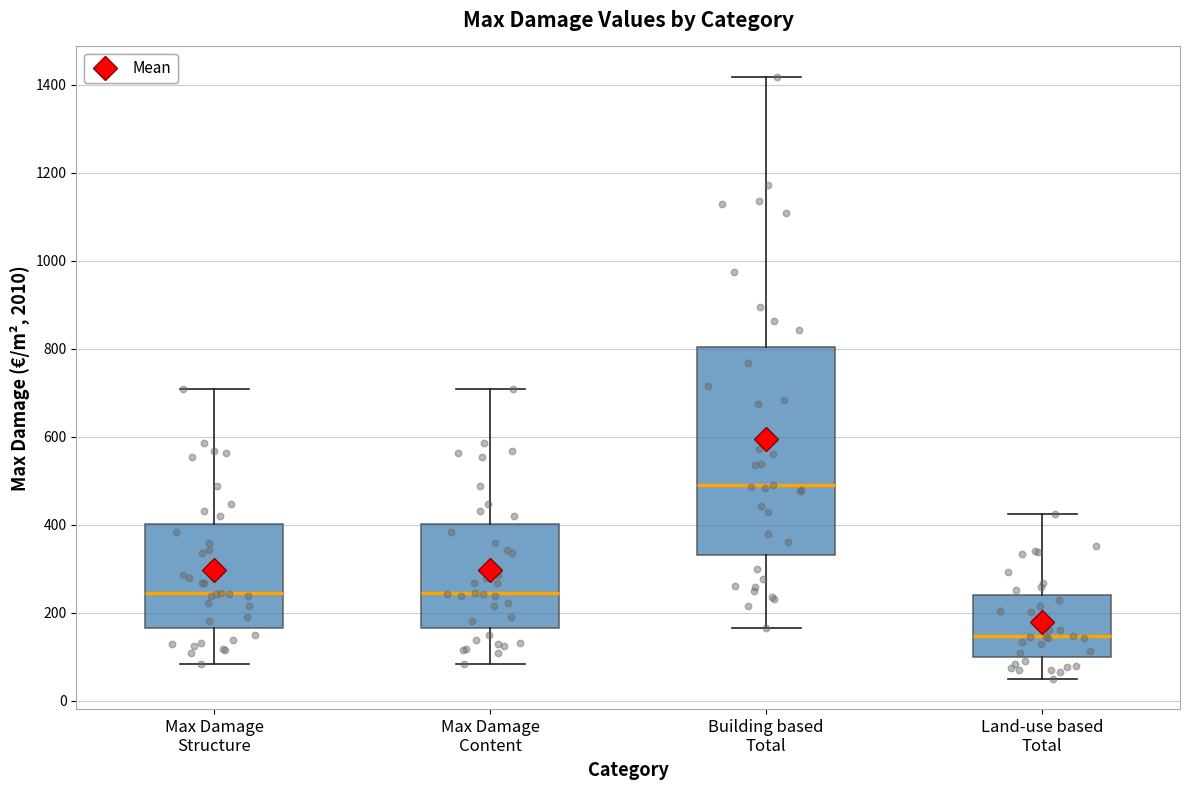

Where does the median line of the box for Building based Total sit on the y-axis? The values are not printed on the chart, so give them approximately, as read against the axis.

500